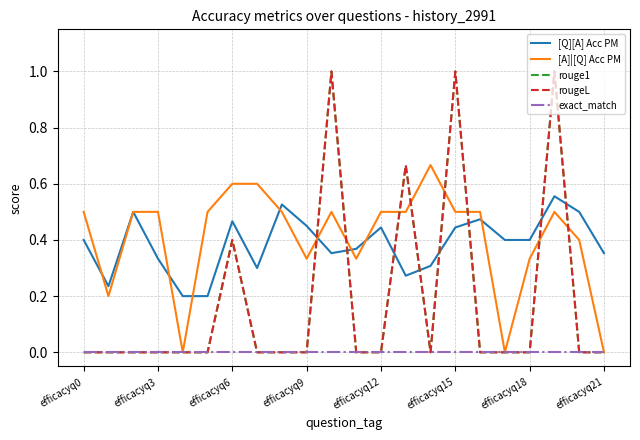

Does the chart have visible grid lines?

Yes